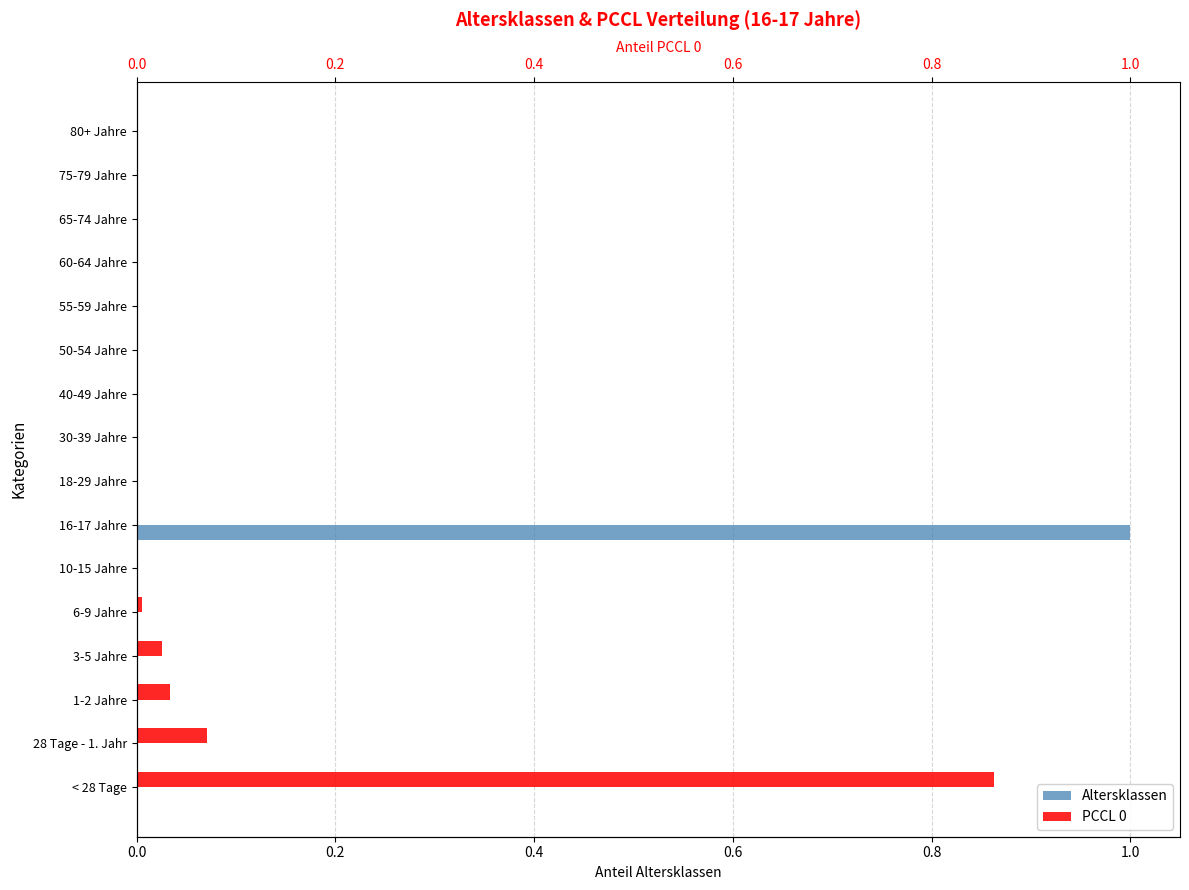

What is the greatest value displayed?

1.0